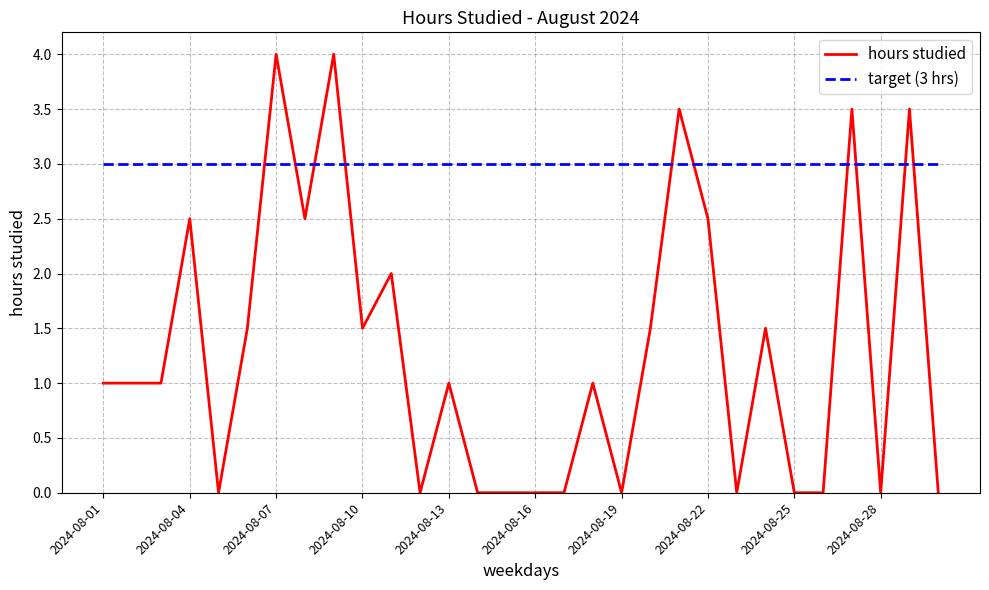

Which series has the largest range (max minus min)?

hours studied